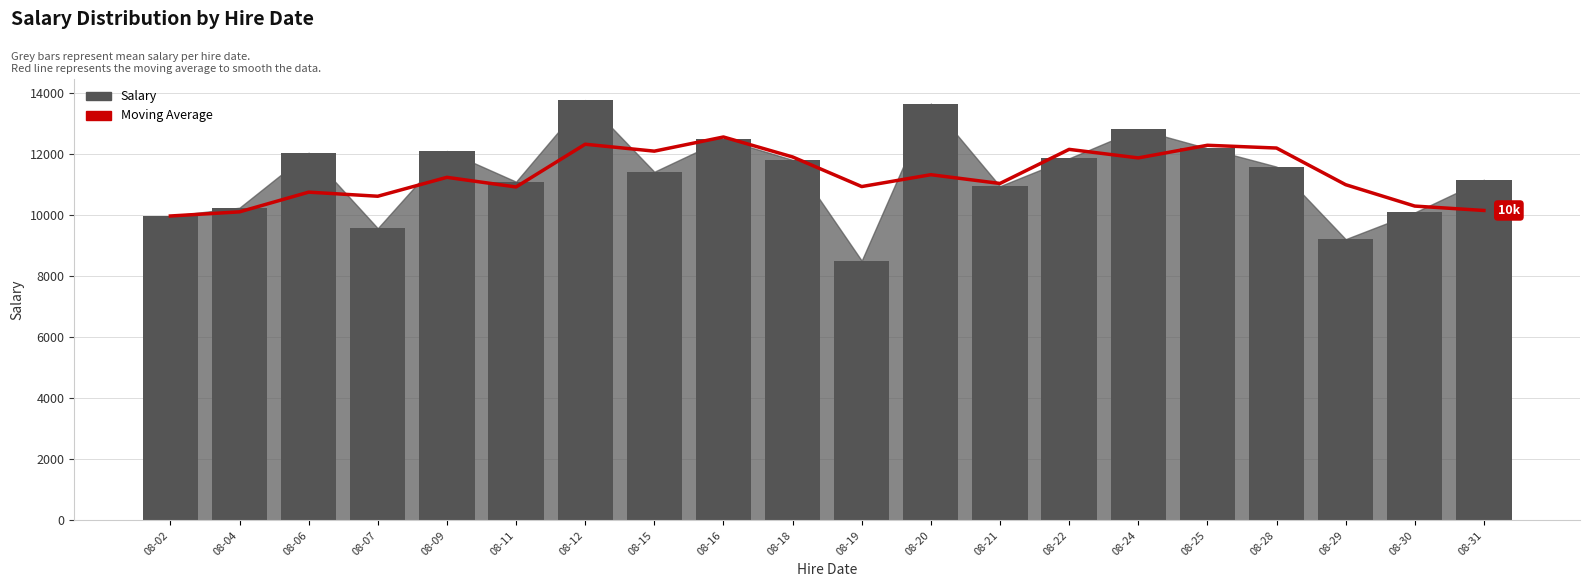

Which series changed the most between 08-12 and 08-30?

Salary